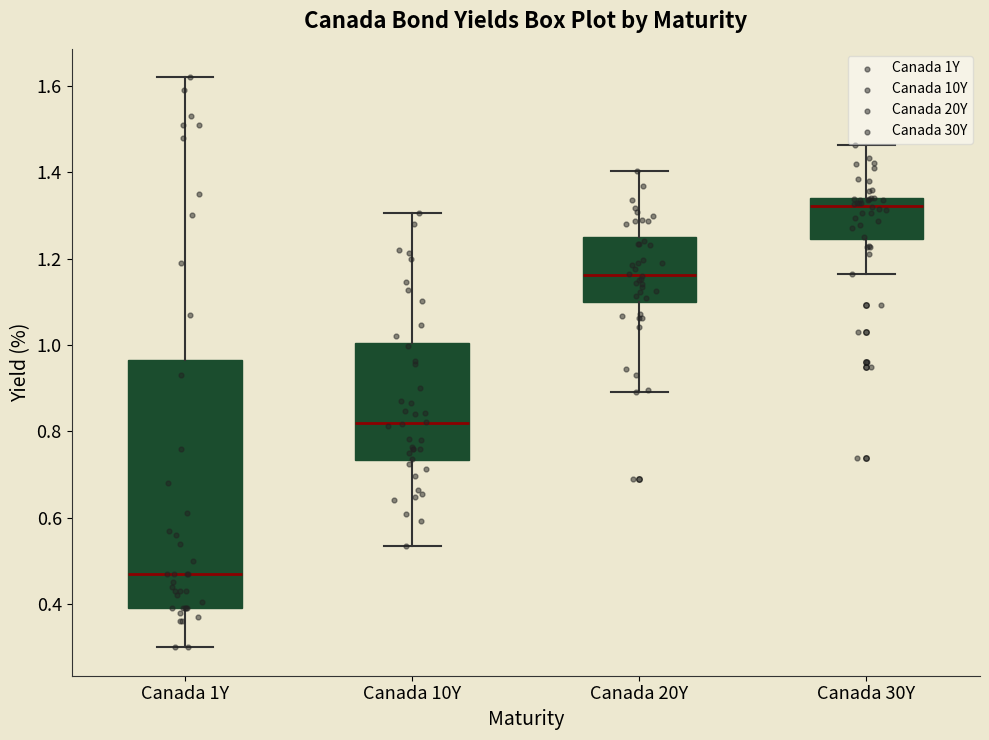

Which box has the highest median line?

Canada 30Y